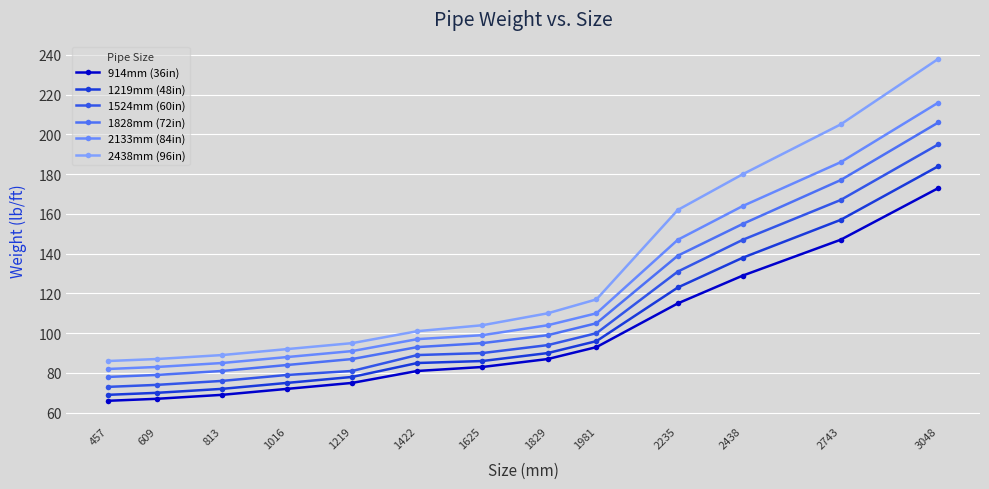

What is the sum of the 2133mm (84in) values at 1016 and 1829?

192